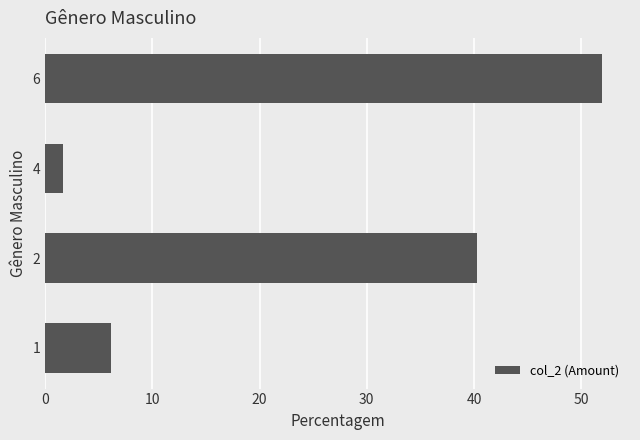

True or false: the data shows 1.7 at 4.

True